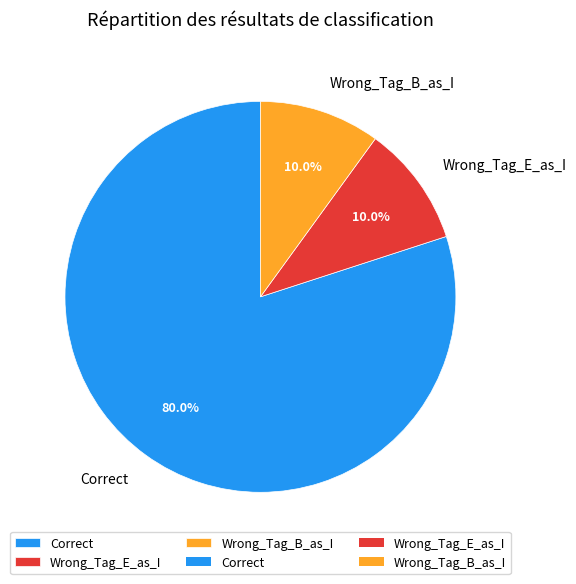

Does Wrong_Tag_B_as_I account for over 50% of the chart?

No